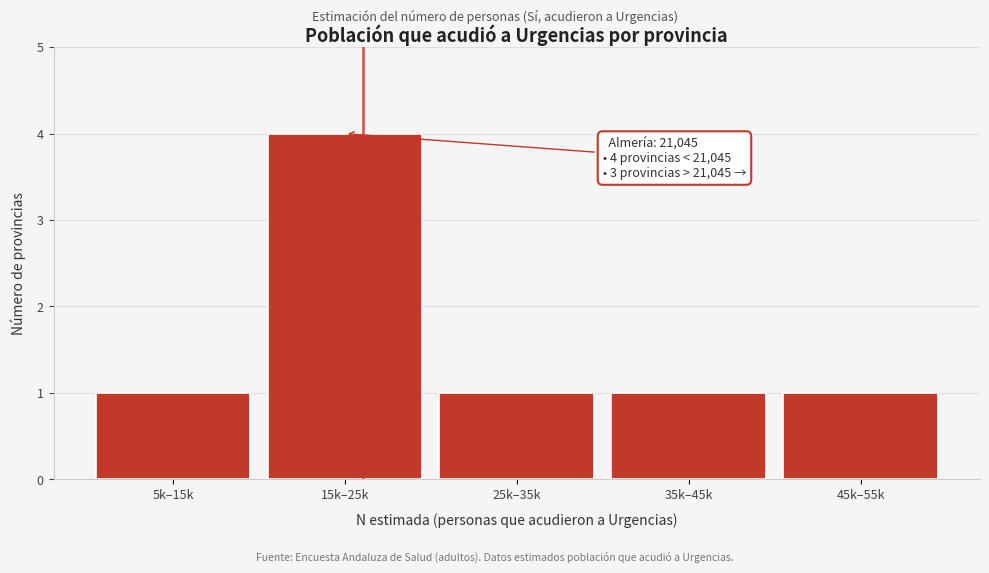

Reading right to left, list all the values displayed in this chart.

45k–55k=1	35k–45k=1	25k–35k=1	15k–25k=4	5k–15k=1